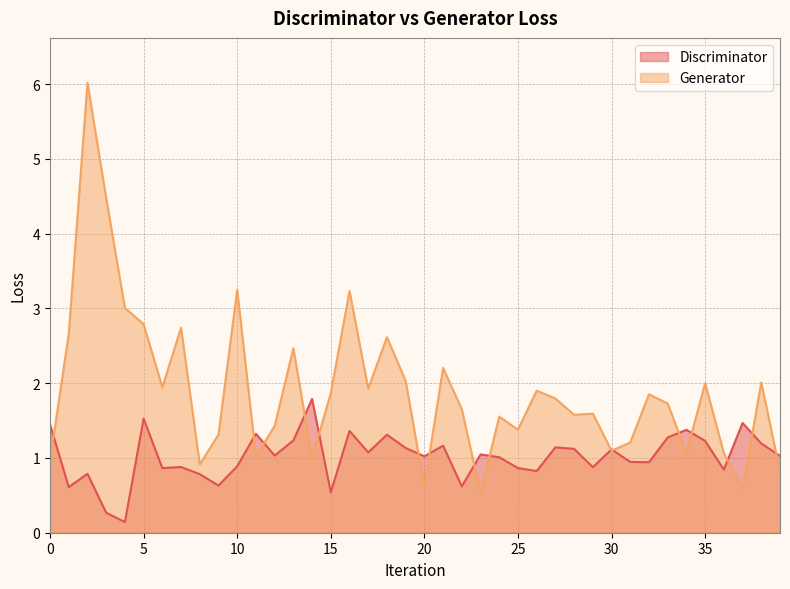

Is the value of Generator at 12 greater than the value of Discriminator at 36?

Yes